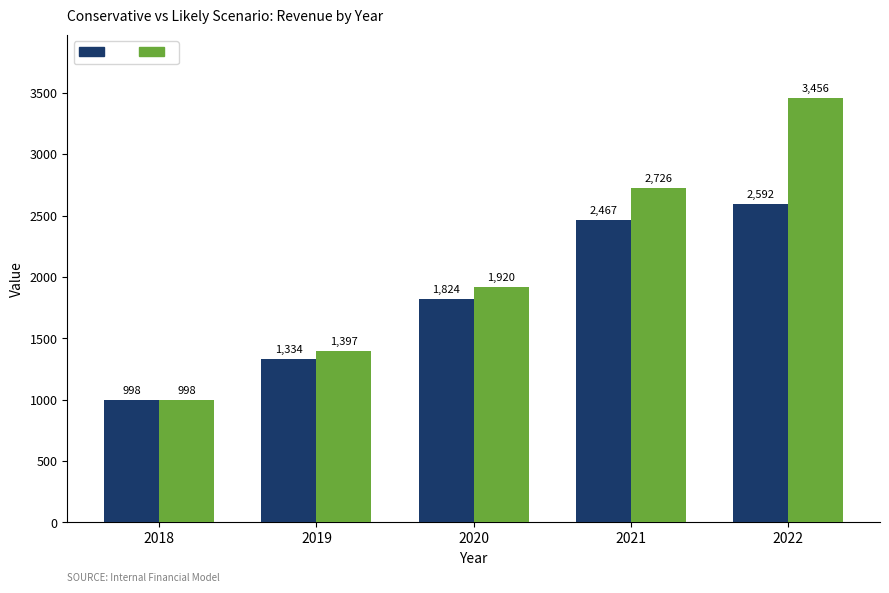

Which label corresponds to the largest value in the chart?

2022